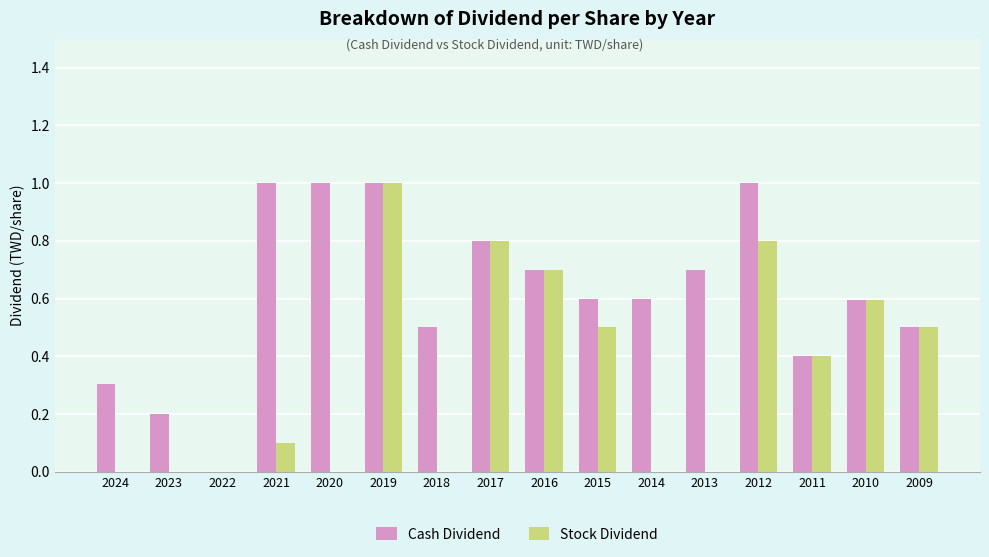

What is the sum of all Cash Dividend values?

9.9